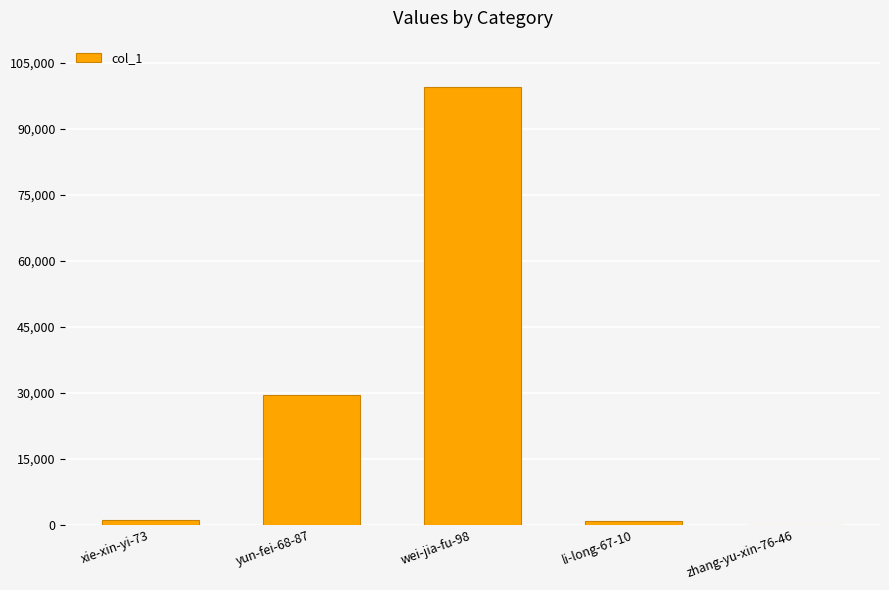

What is the maximum value shown in the chart?

99502